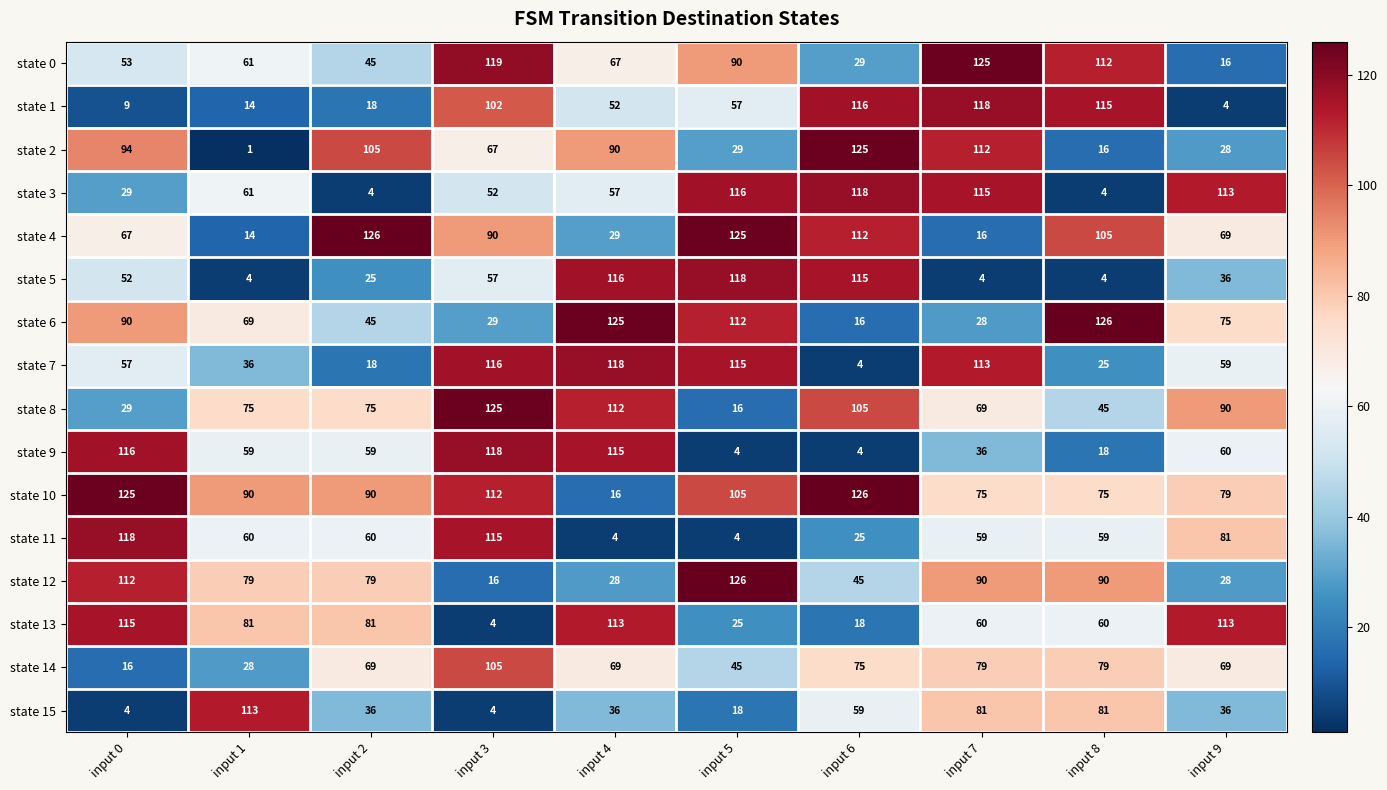

The value of state 2 at input 6 is 125. True or false?

True